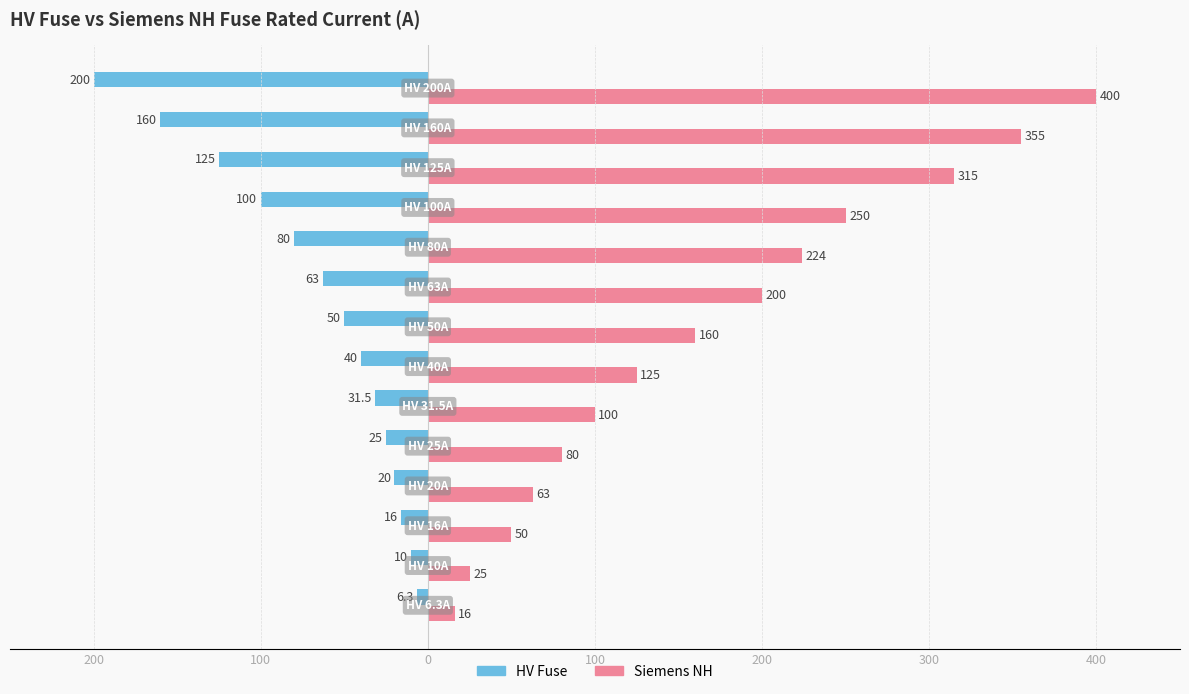

What are all the series names shown in the legend?

HV Fuse, Siemens NH